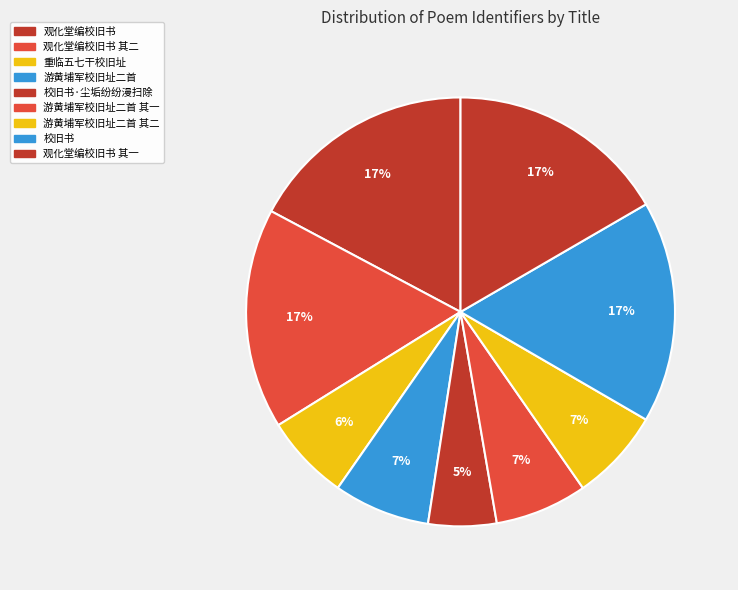

True or false: 校旧书·尘垢纷纷漫扫除 accounts for 5% of the total.

True